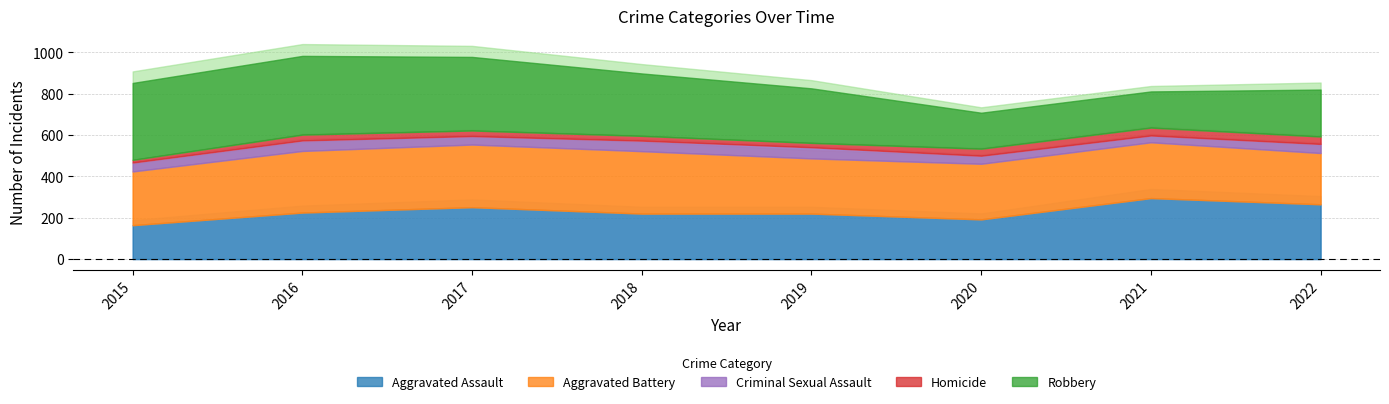

What is the value of the Homicide point at the 3rd from the left?

27